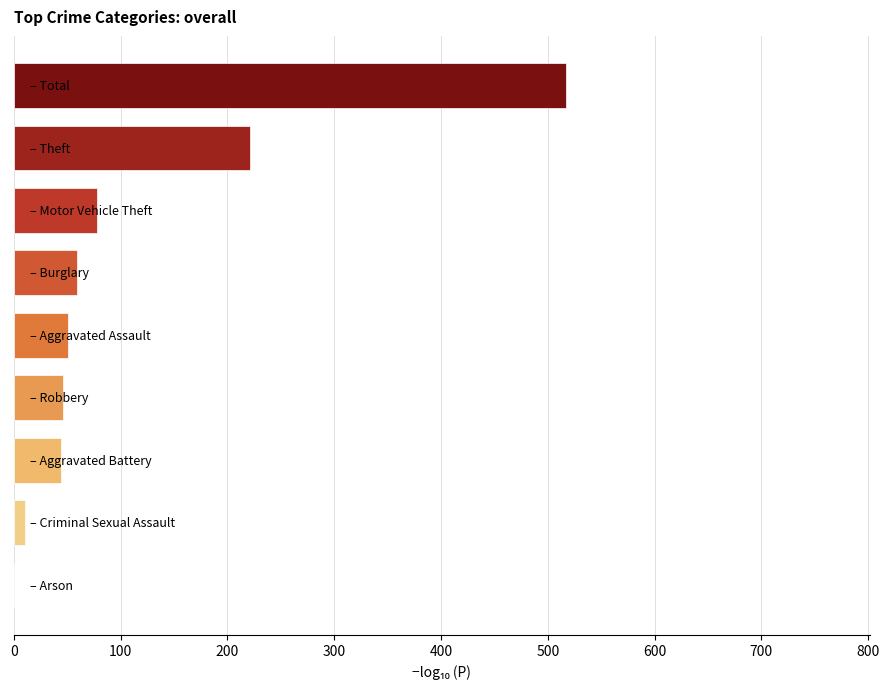

What is the greatest value displayed?

517